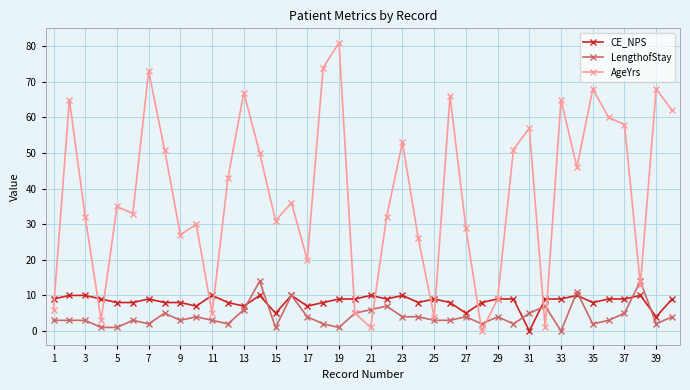

How many data points in AgeYrs are less than 36?

20